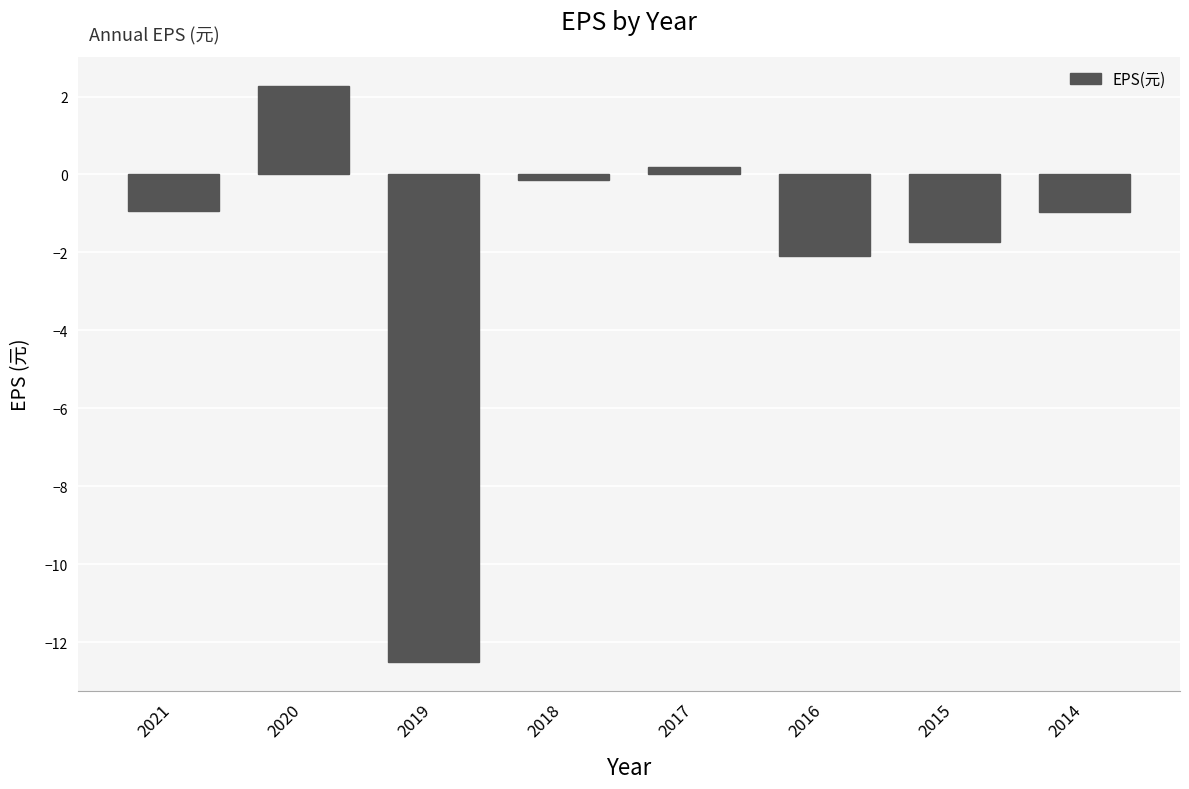

Read the value at 2019.

-12.5